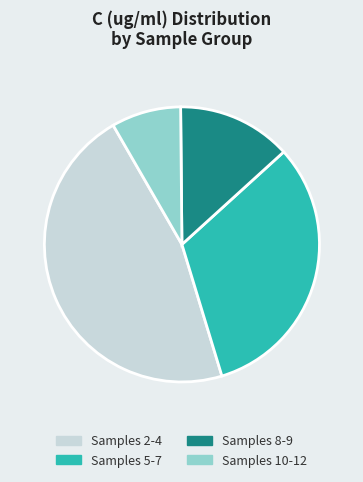

Which category has the biggest portion of the pie?

Samples 2-4